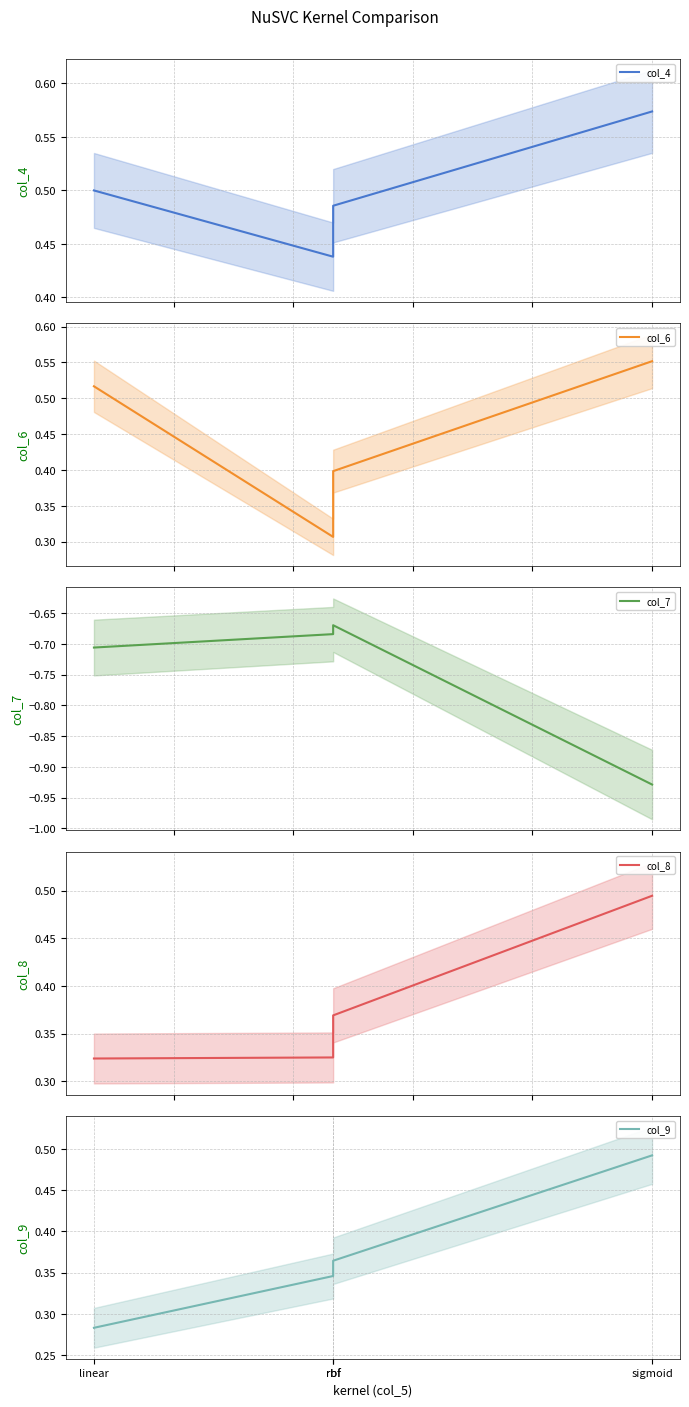

Reading left to right, transcribe all the data shown in this chart.

col_4: 0.5	0.4	0.5	0.6
col_6: 0.5	0.3	0.4	0.6
col_7: -0.7	-0.7	-0.7	-0.9
col_8: 0.3	0.3	0.4	0.5
col_9: 0.3	0.3	0.4	0.5